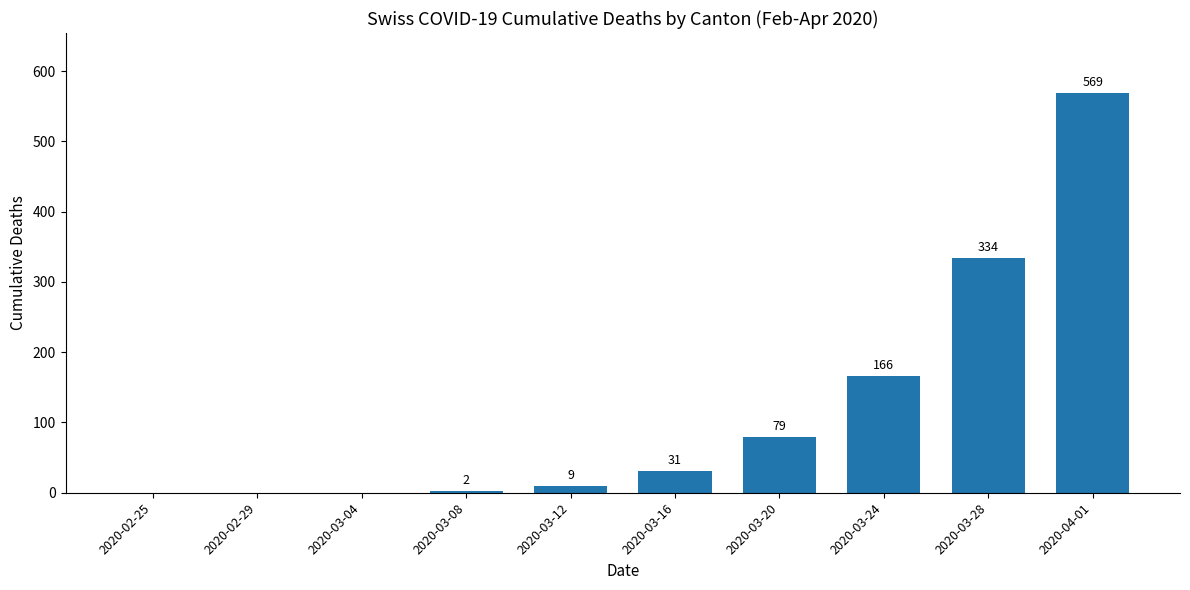

What is the sum of the values at 2020-03-08 and 2020-03-12?

11